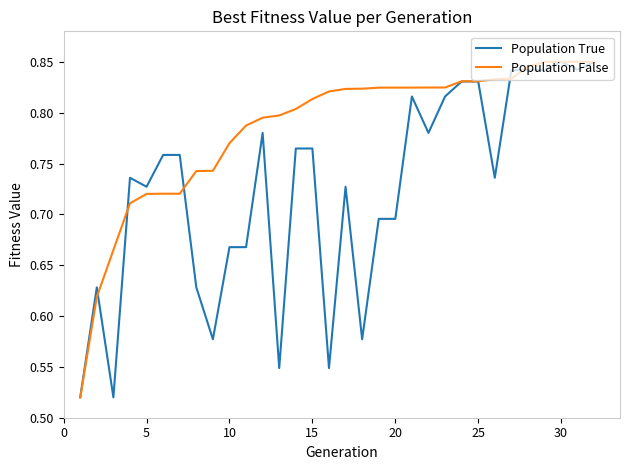

List the series in order of their overall mean, lowest first.

Population True, Population False